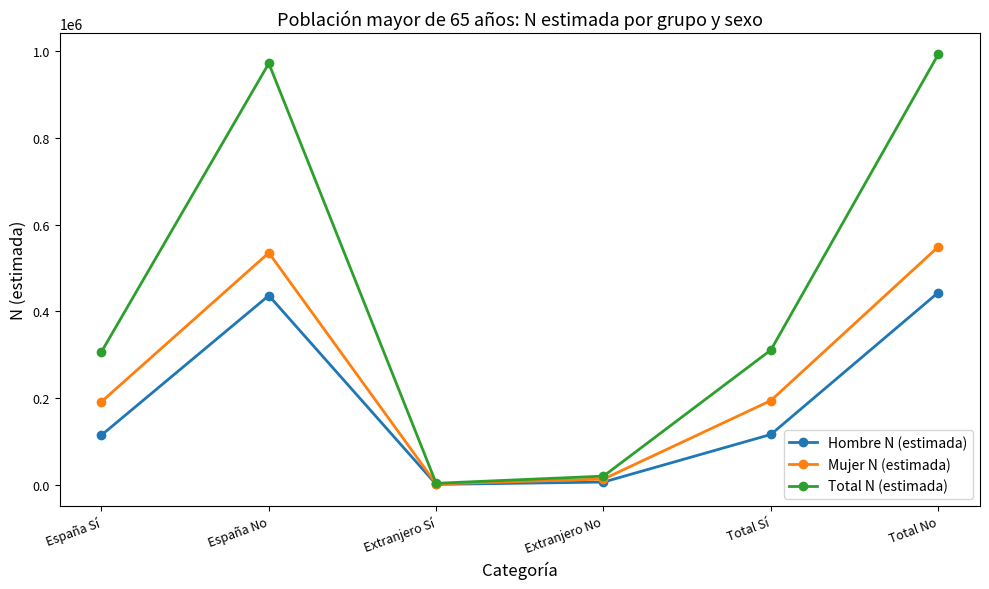

Is it true that Mujer N (estimada) equals 13656 at Extranjero No?

True